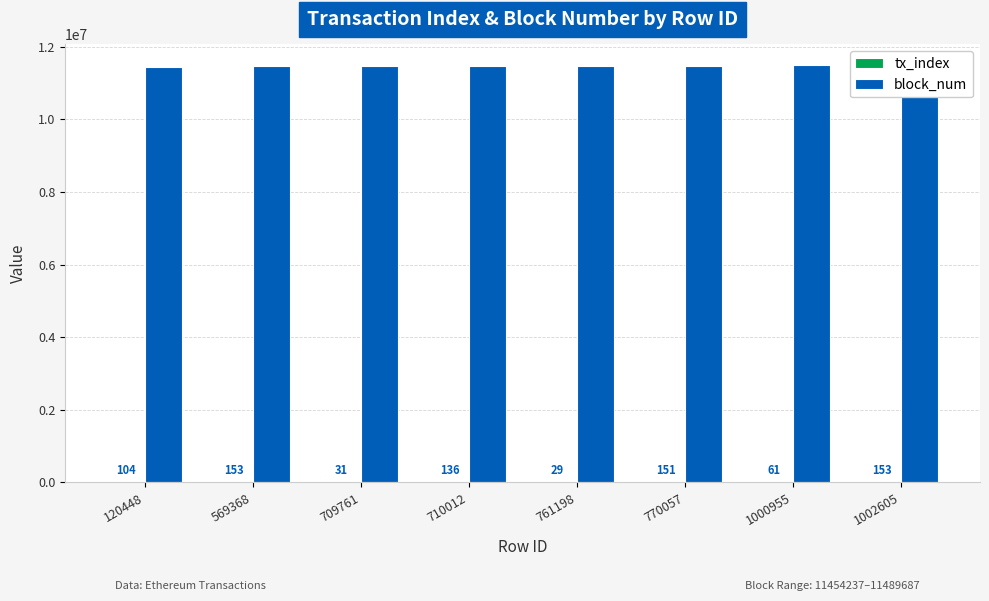

What is the difference between the second highest and second lowest values in the block_num series?

17034